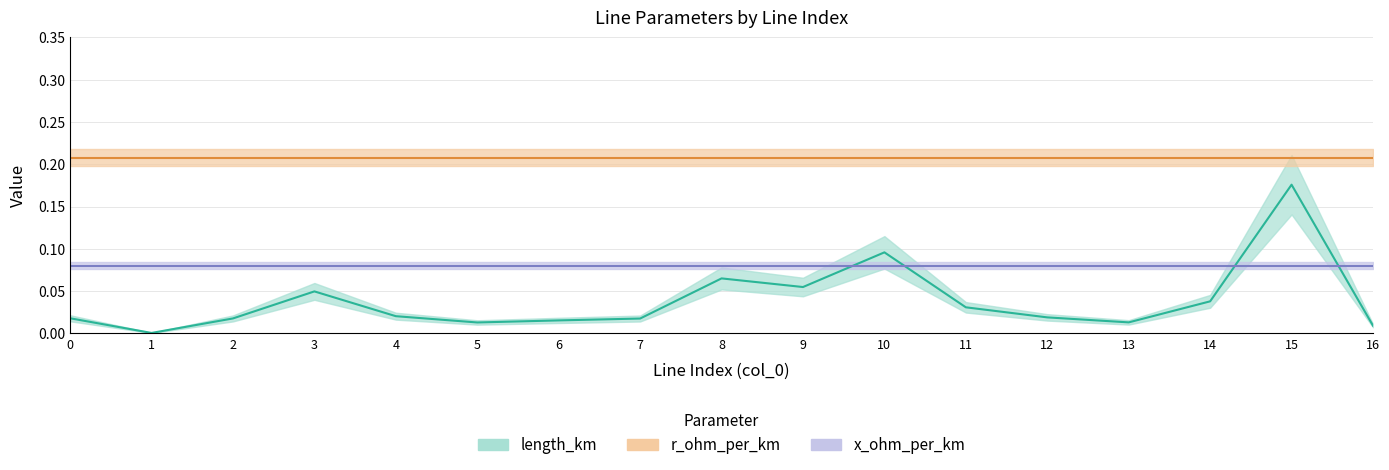

What is the average value of the r_ohm_per_km series?

0.2